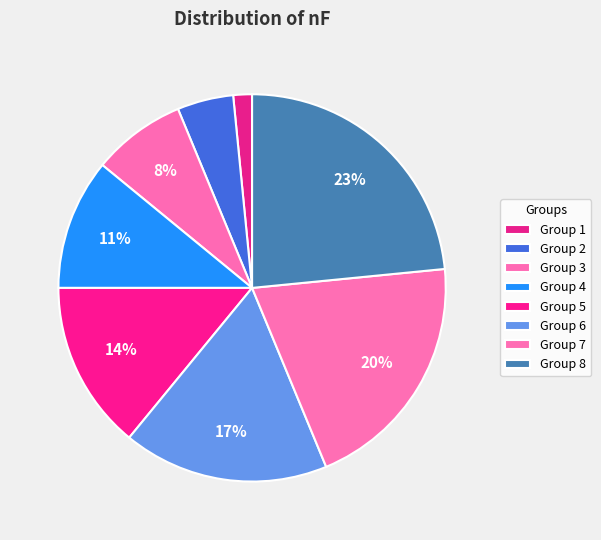

How many slices are in this pie chart?

8